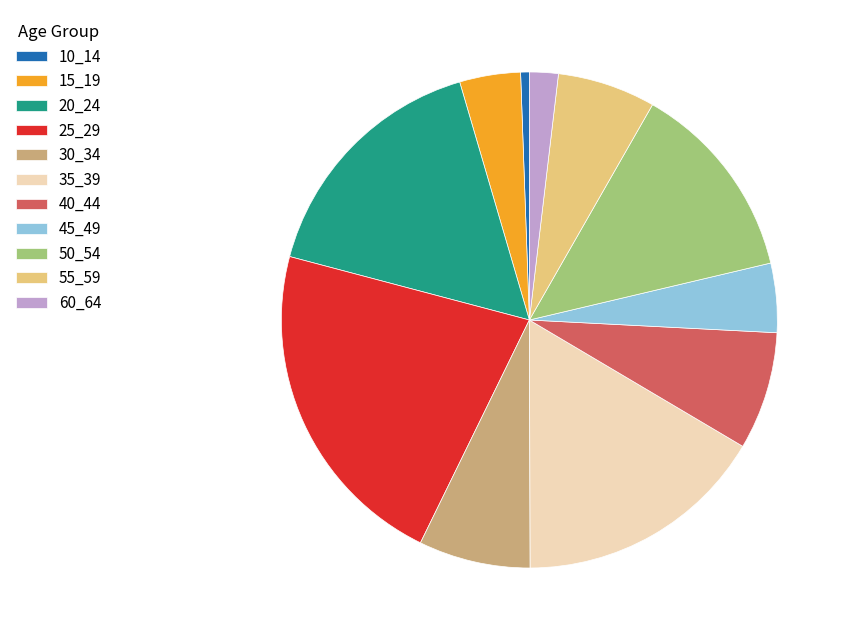

True or false: 45_49 accounts for 15% of the total.

False